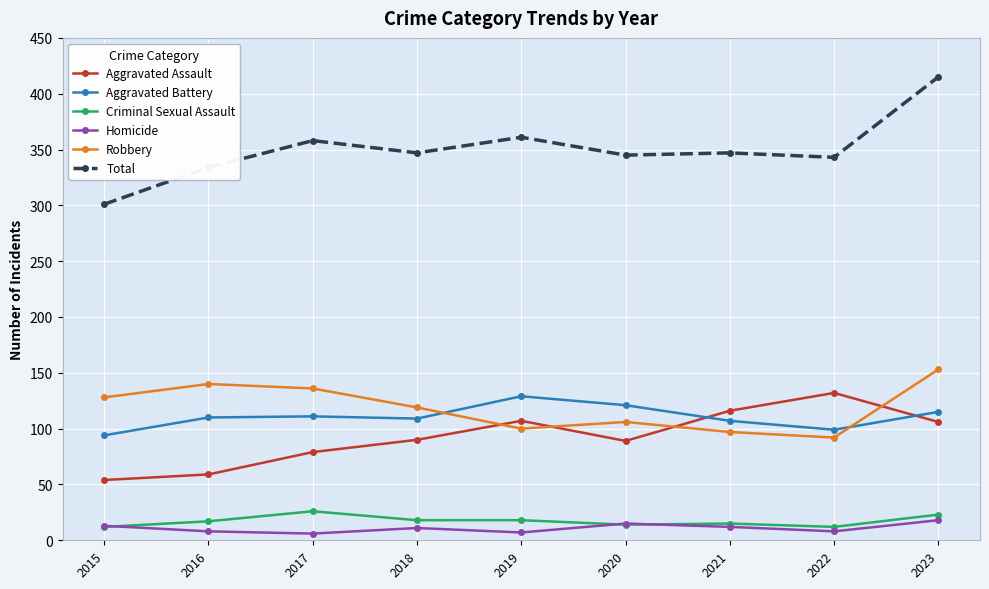

Which series ends up on top after the final intersection of Aggravated Battery and Aggravated Assault?

Aggravated Battery